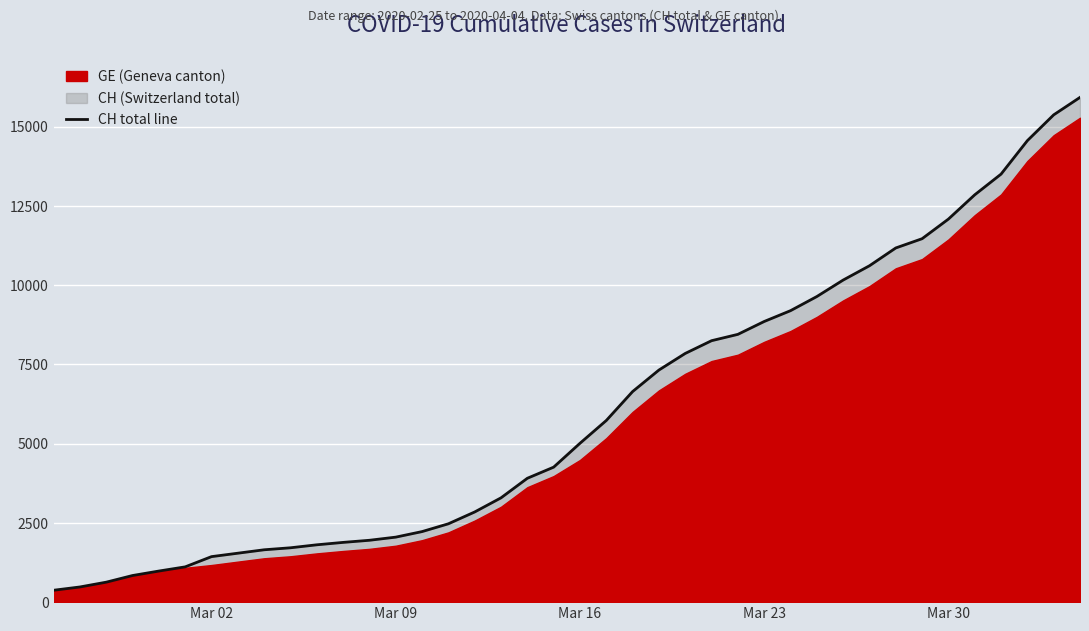

Reading left to right, list all the values displayed in this chart.

375	479	630	840	981	1113	1436	1544	1652	1715	1809	1885	1952	2051	2226	2472	2845	3291	3908	4259	5012	5731	6644	7323	7847	8249	8449	8855	9196	9642	10162	10613	11175	11467	12086	12852	13505	14561	15375	15926